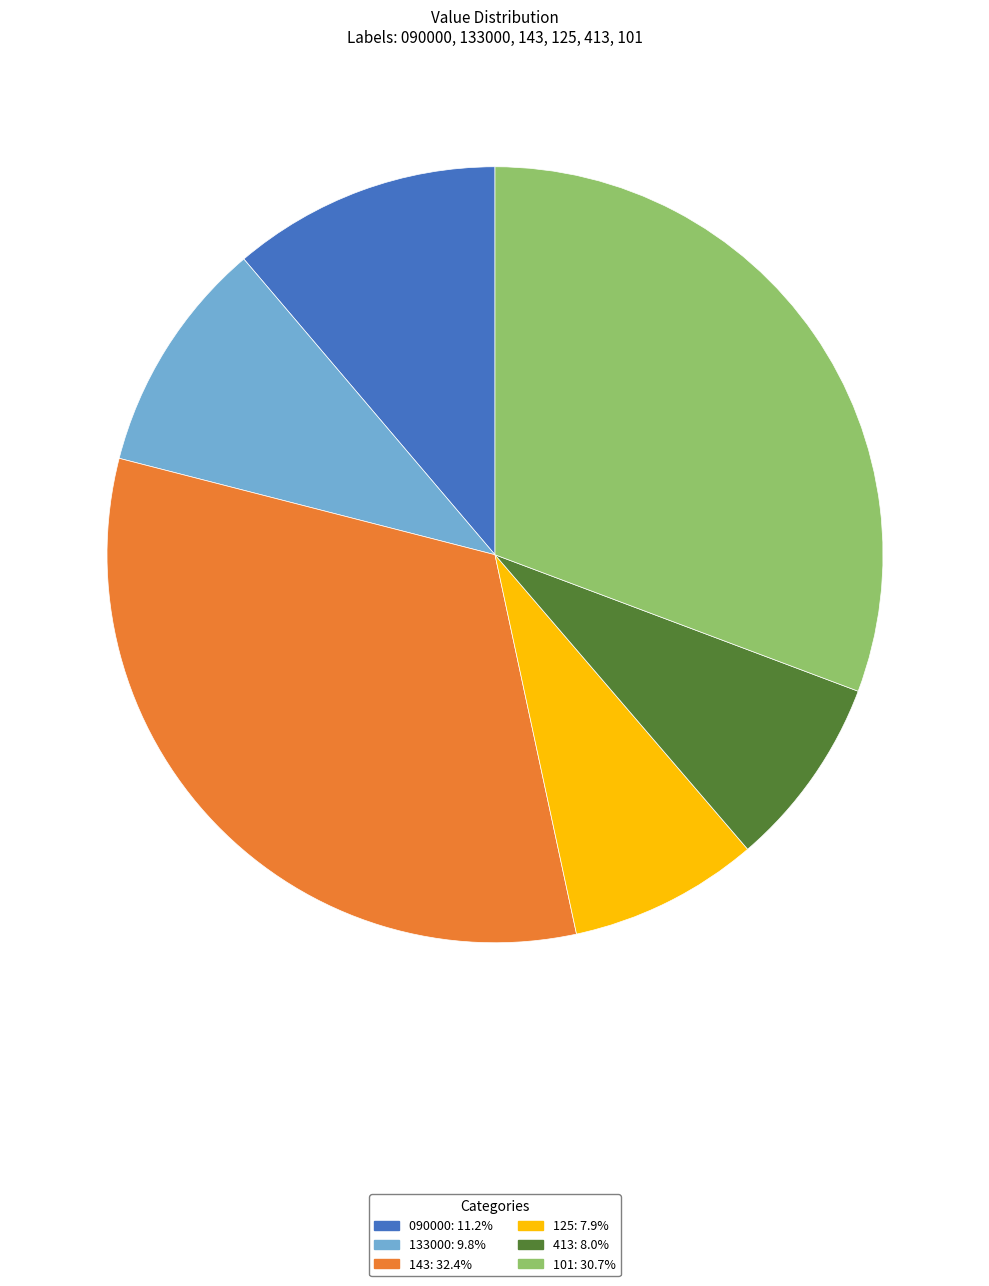

Is 090000 the majority of the pie?

No